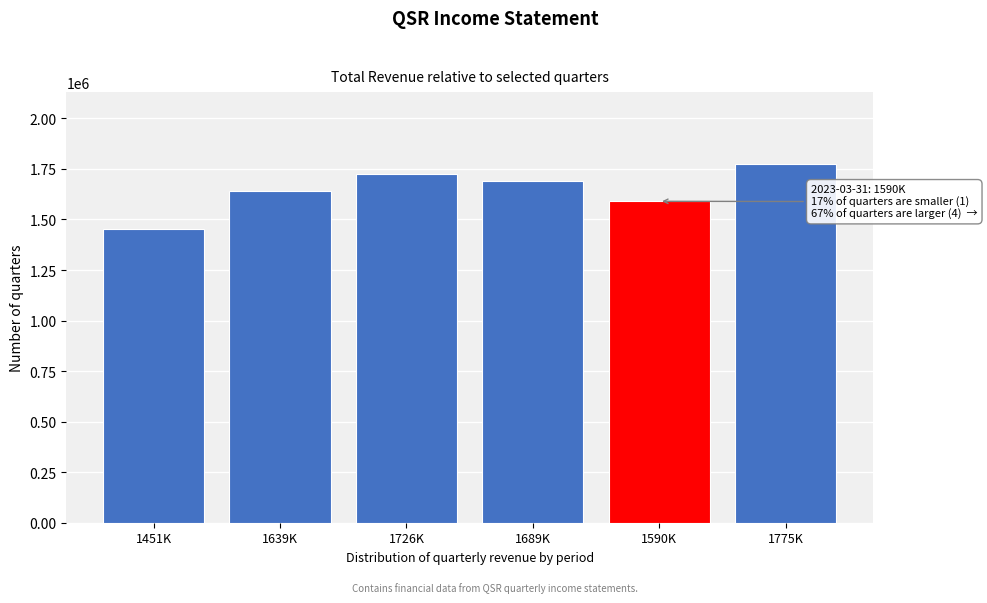

Reading left to right, transcribe all the data shown in this chart.

1451000	1639000	1726000	1689000	1590000	1775000